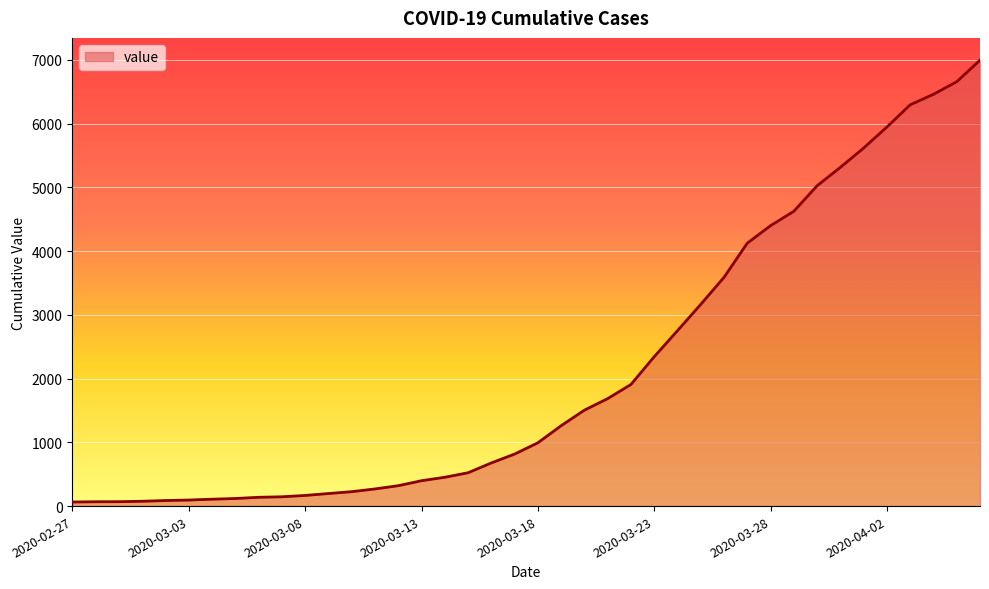

What is the maximum value shown in the chart?

6995